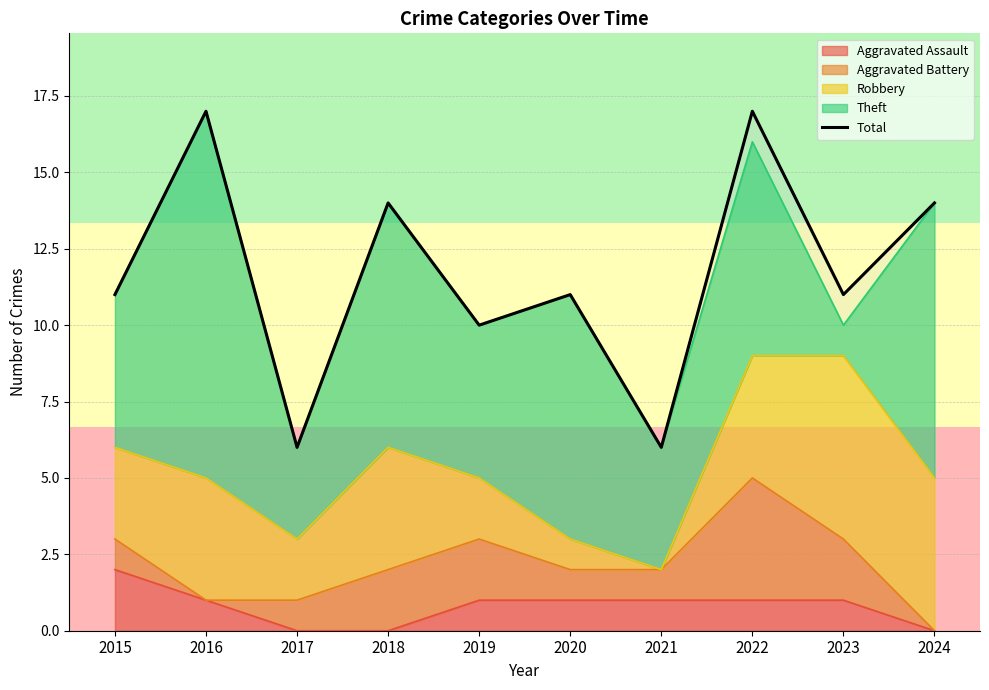

At which label is the value closest to 11?

2015